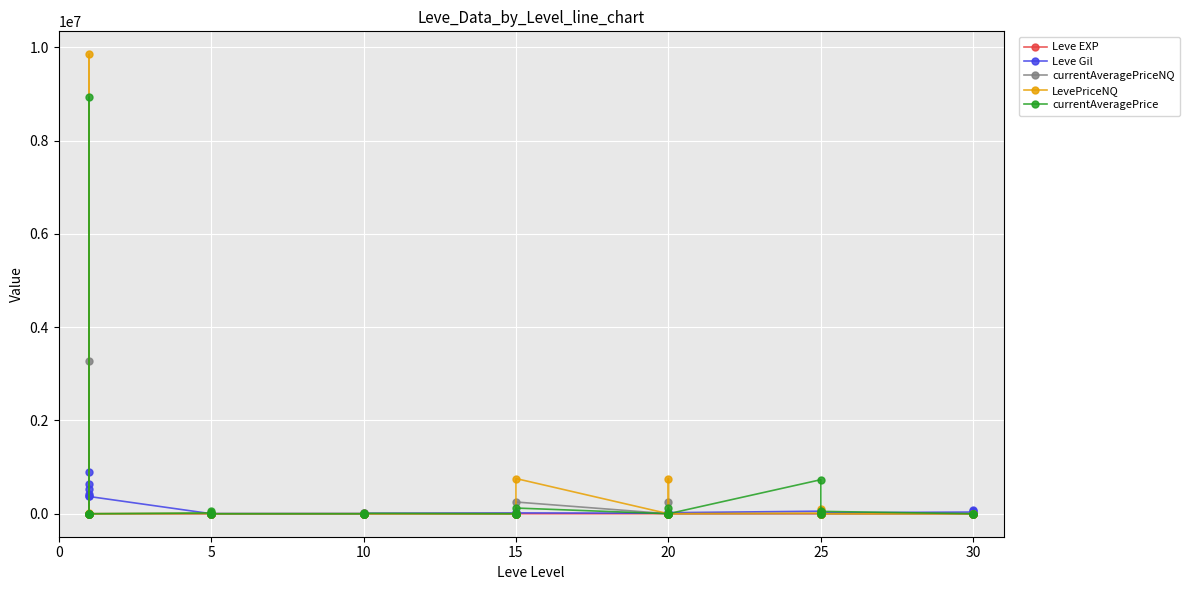

What are all the series names shown in the legend?

Leve EXP, Leve Gil, currentAveragePriceNQ, LevePriceNQ, currentAveragePrice